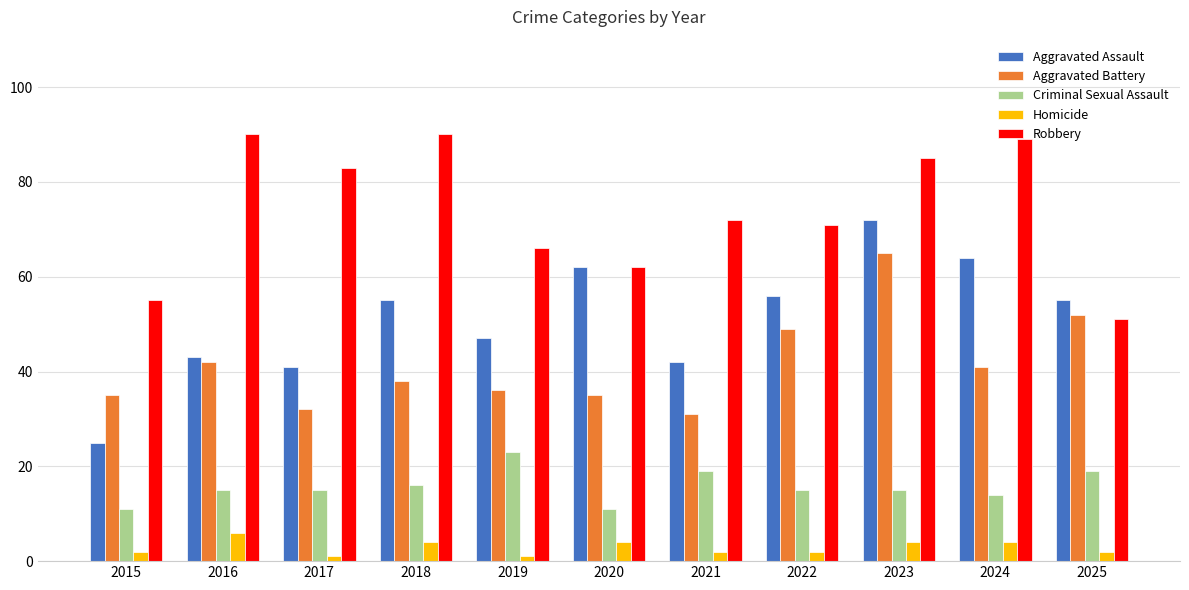

What is the average value of the Aggravated Battery series?

41